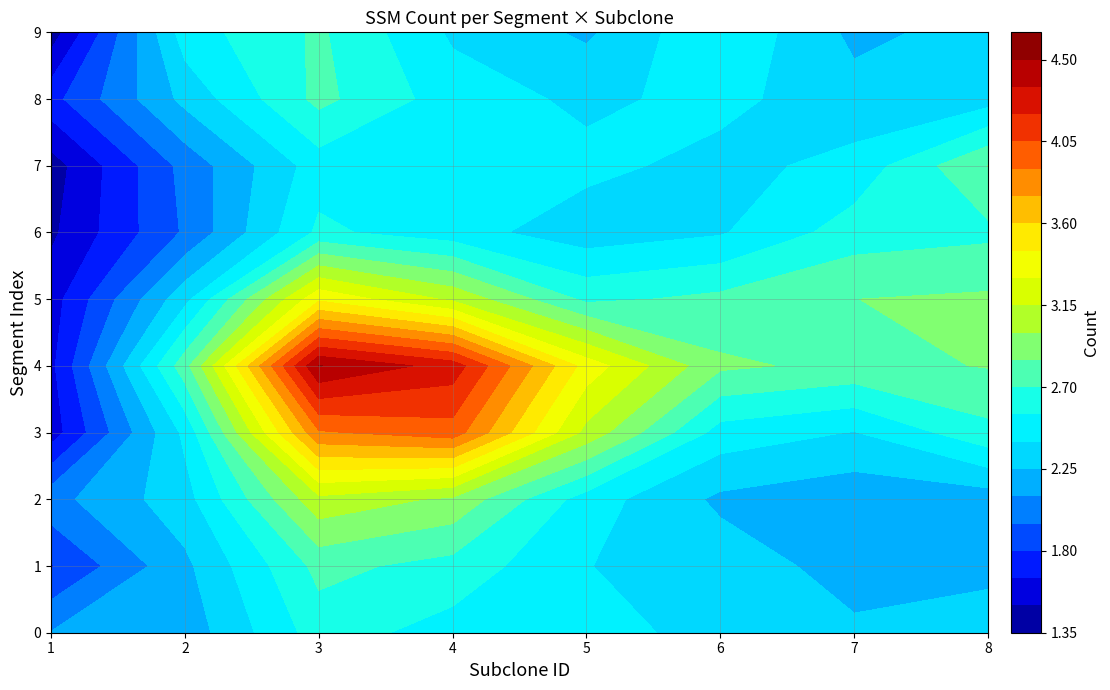

True or false: 2 has a value of 1 at 1.

False